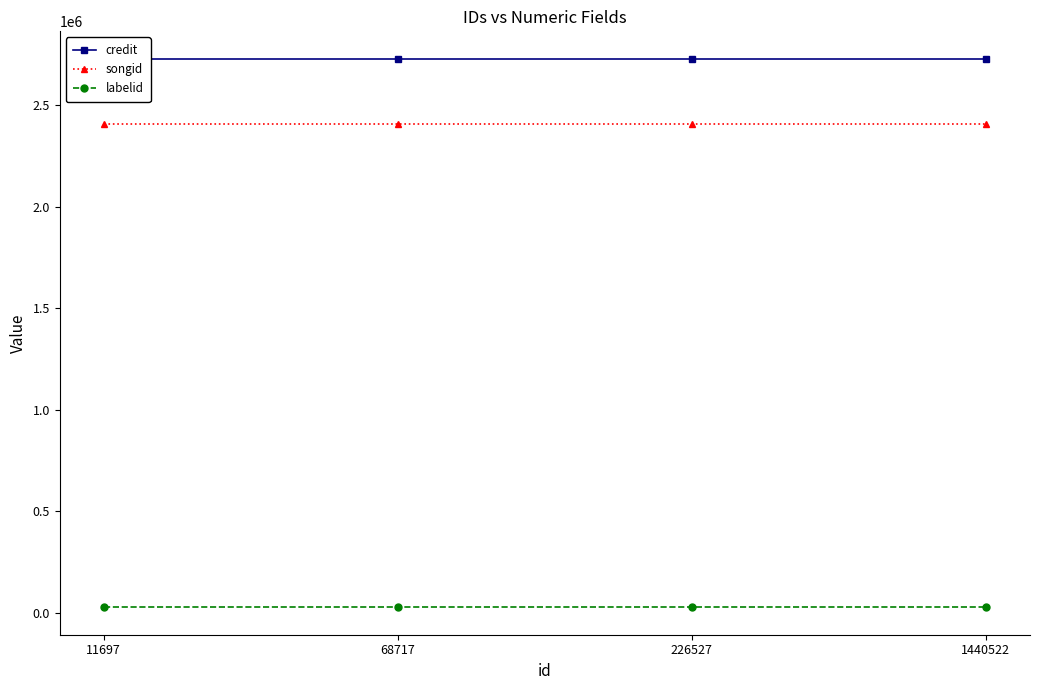

What is the value of the labelid point at the 2nd from the left?

25810